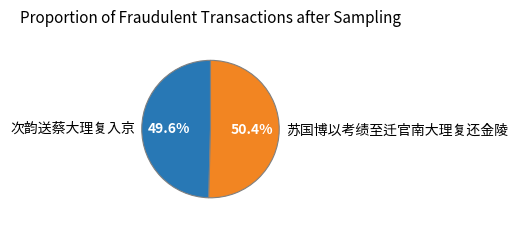

The 次韵送蔡大理复入京 slice represents 44% of the pie. True or false?

False